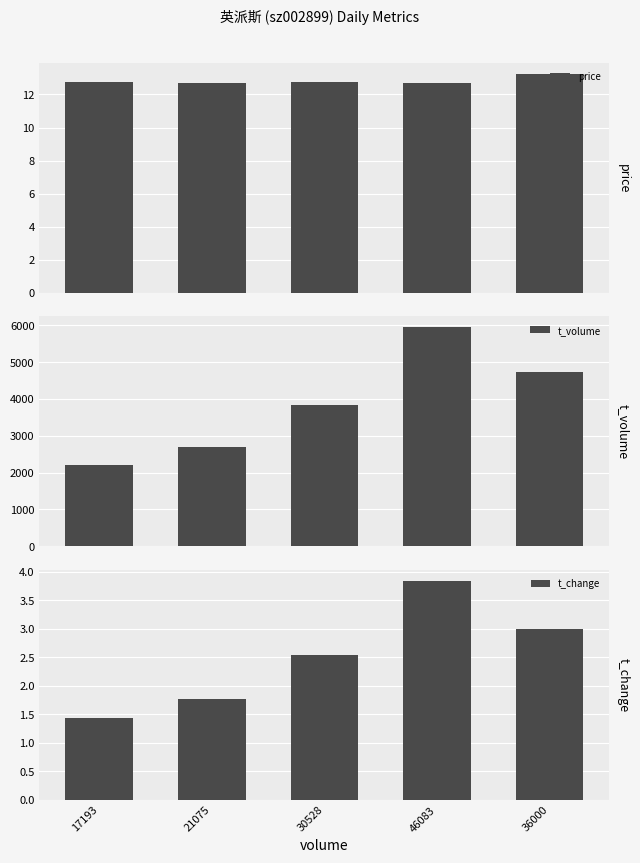

What is the difference between the second highest and second lowest values in the t_volume series?

2044